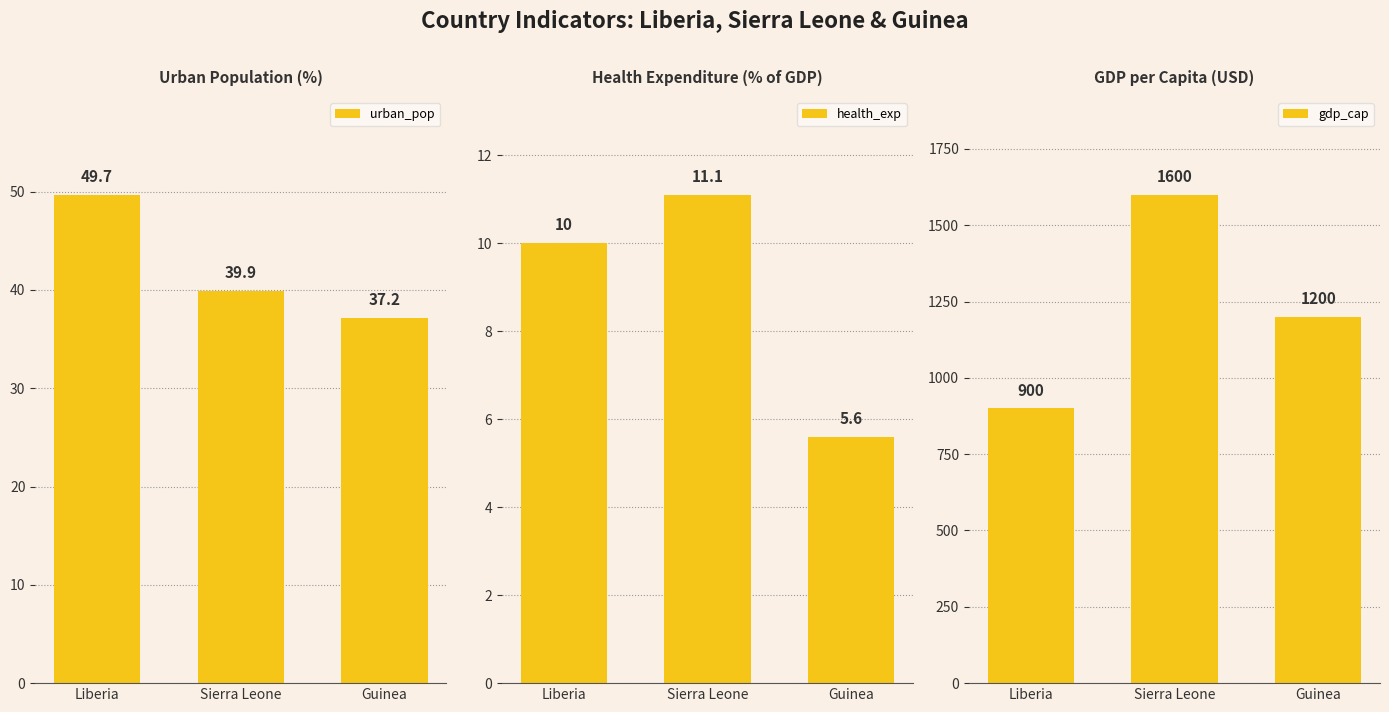

Which series has the largest total across all categories?

gdp_cap